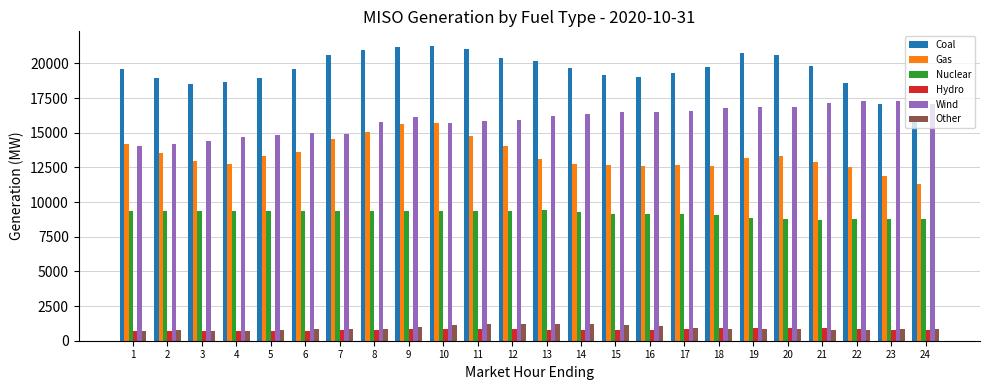

What are all the series names shown in the legend?

Coal, Gas, Nuclear, Hydro, Wind, Other